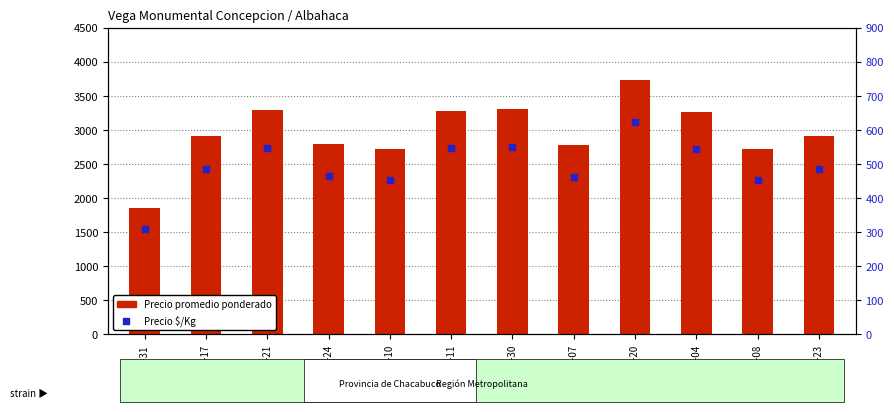

Which series contains the lowest Y value?

Precio $/Kg